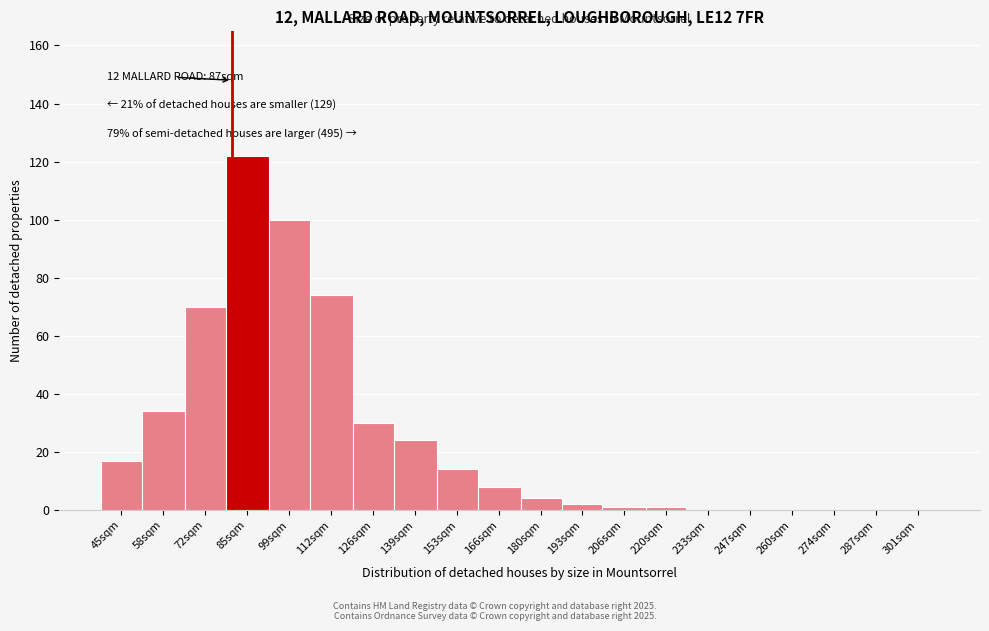

Reading left to right, extract all data points from this chart.

45sqm=17	58sqm=34	72sqm=70	85sqm=122	99sqm=100	112sqm=74	126sqm=30	139sqm=24	153sqm=14	166sqm=8	180sqm=4	193sqm=2	206sqm=1	220sqm=1	233sqm=0	247sqm=0	260sqm=0	274sqm=0	287sqm=0	301sqm=0